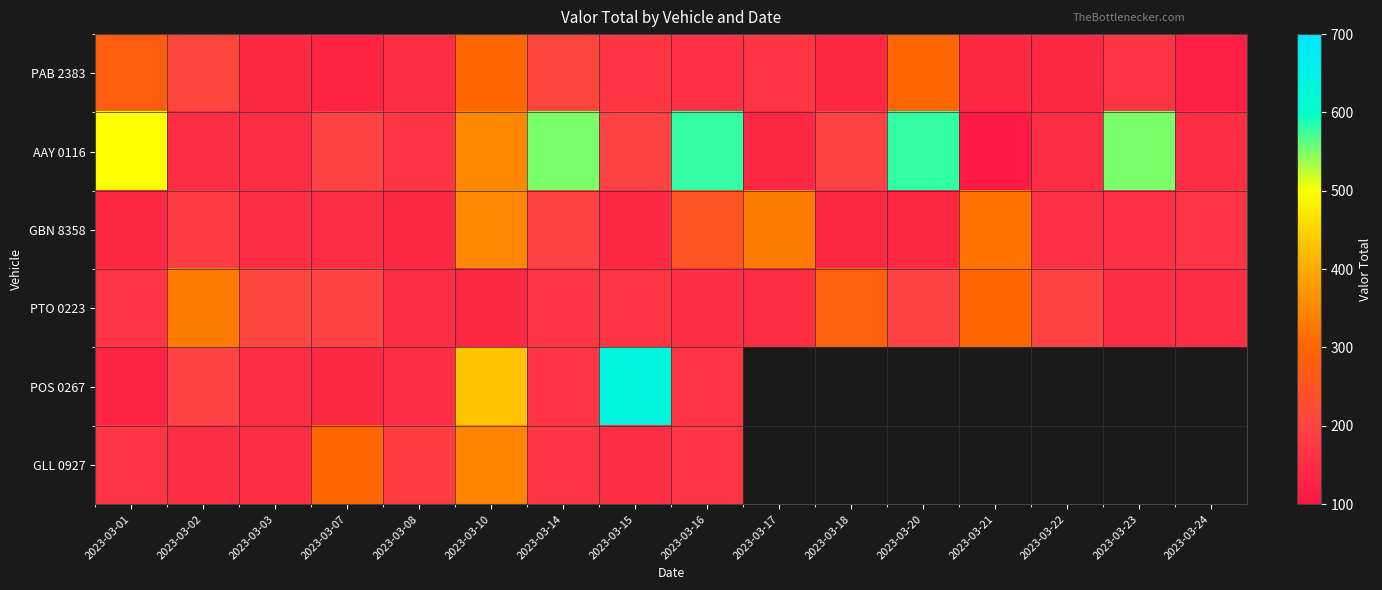

Which category has the lowest value in the GLL 0927 series?

2023-03-02